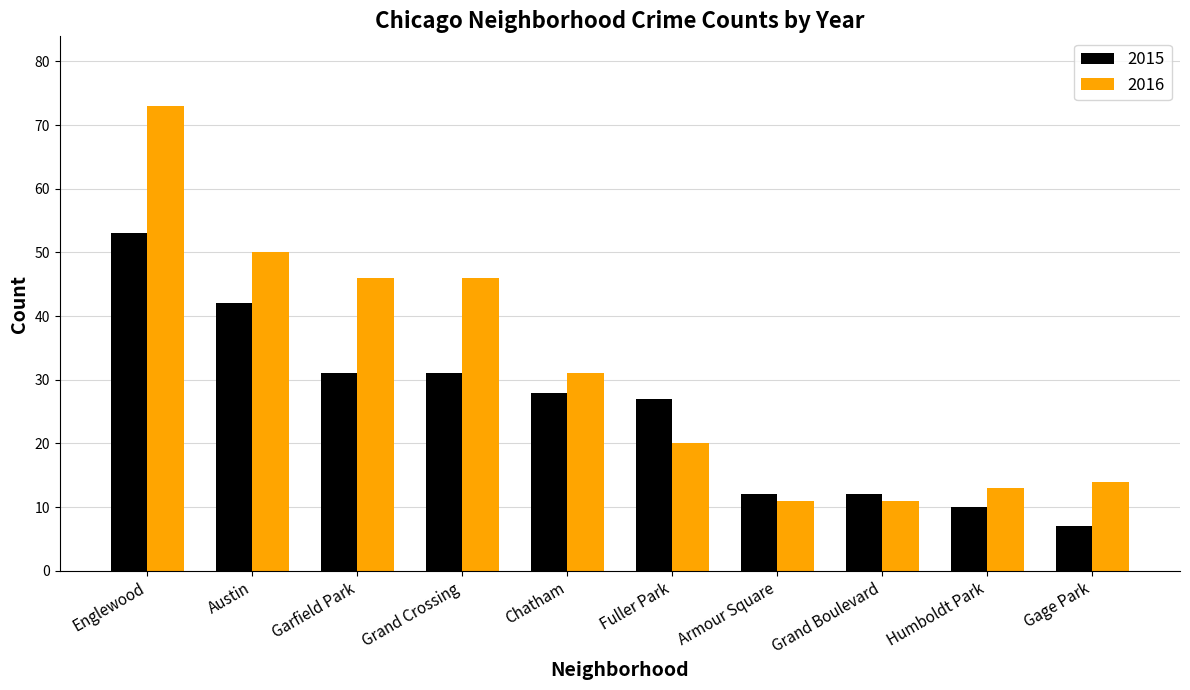

What is the value of the 2016 bar at the 1st from the left?

73